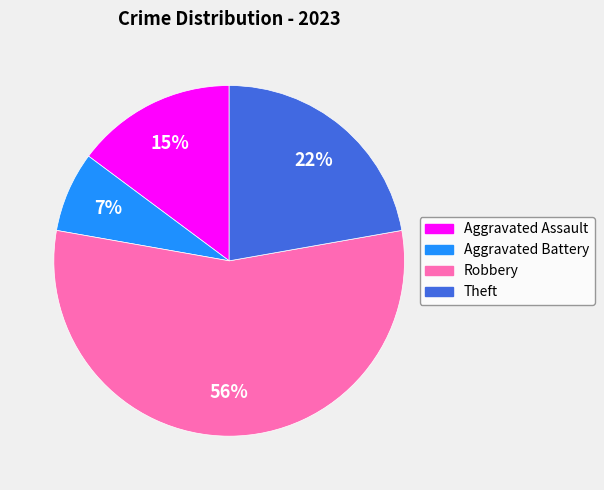

Which category has the smallest portion of the pie?

Aggravated Battery